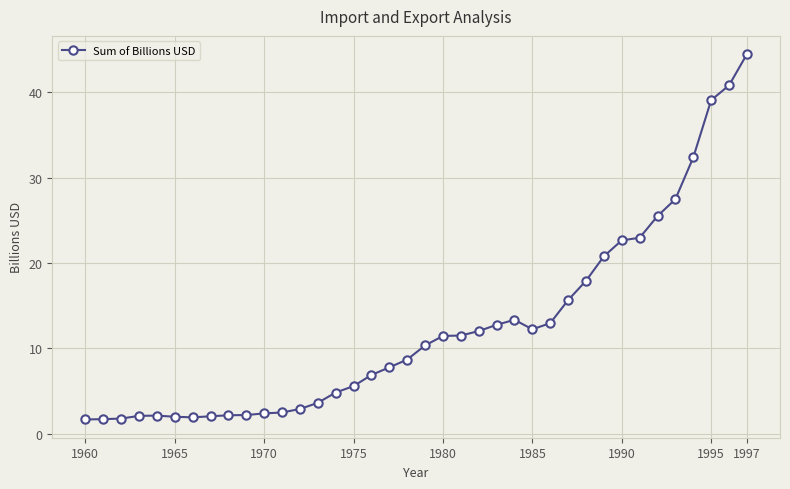

True or false: there are more than 0 points higher than both neighbors.

True